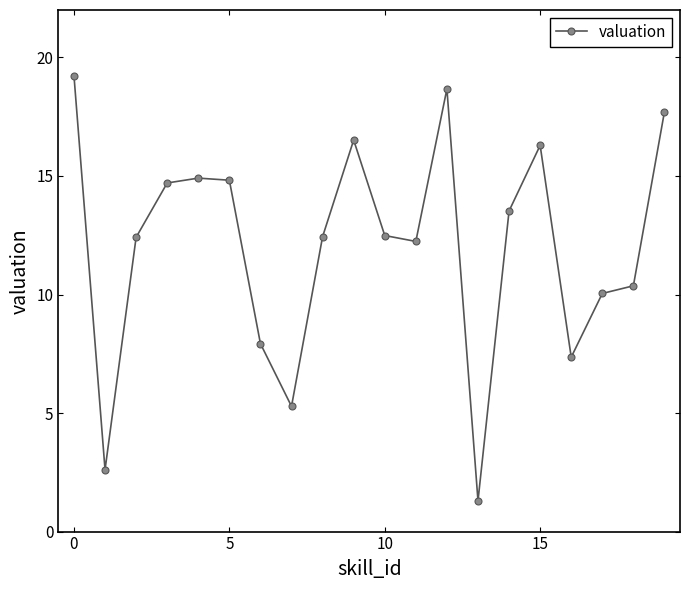

What is the maximum value shown in the chart?

19.2